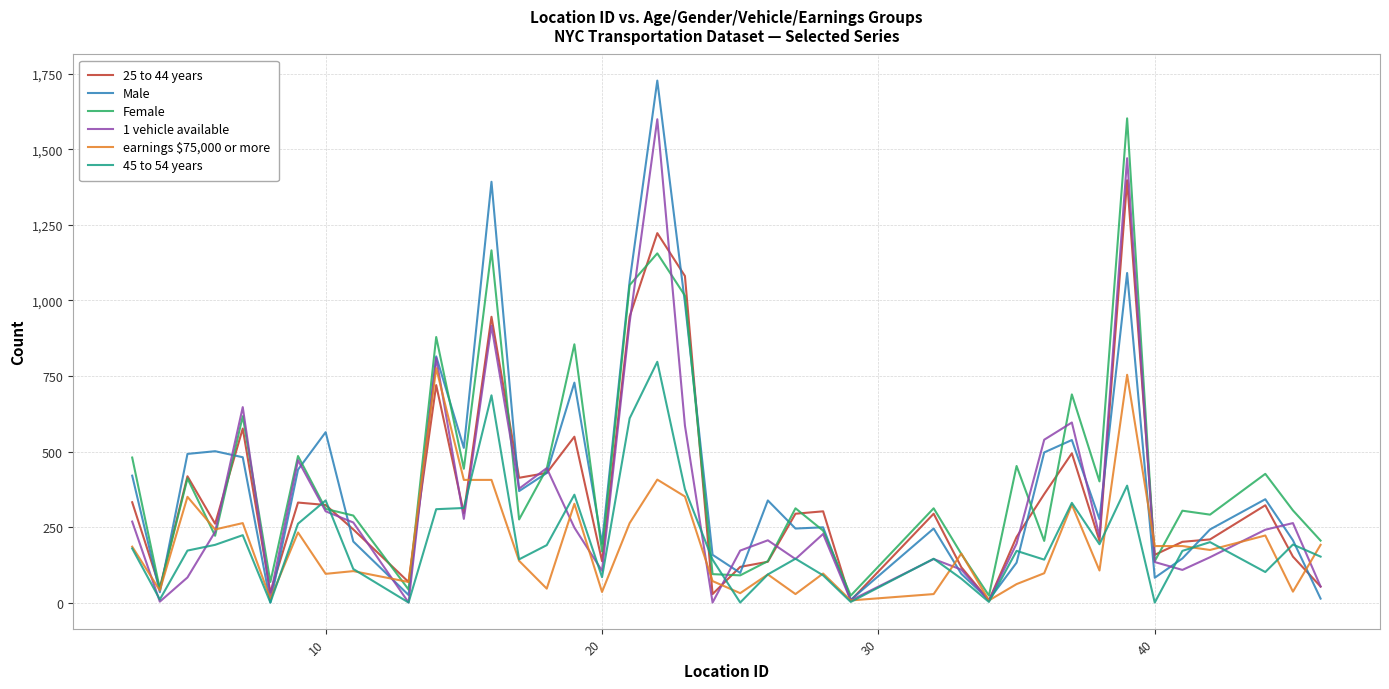

Which series has the largest range (max minus min)?

Male